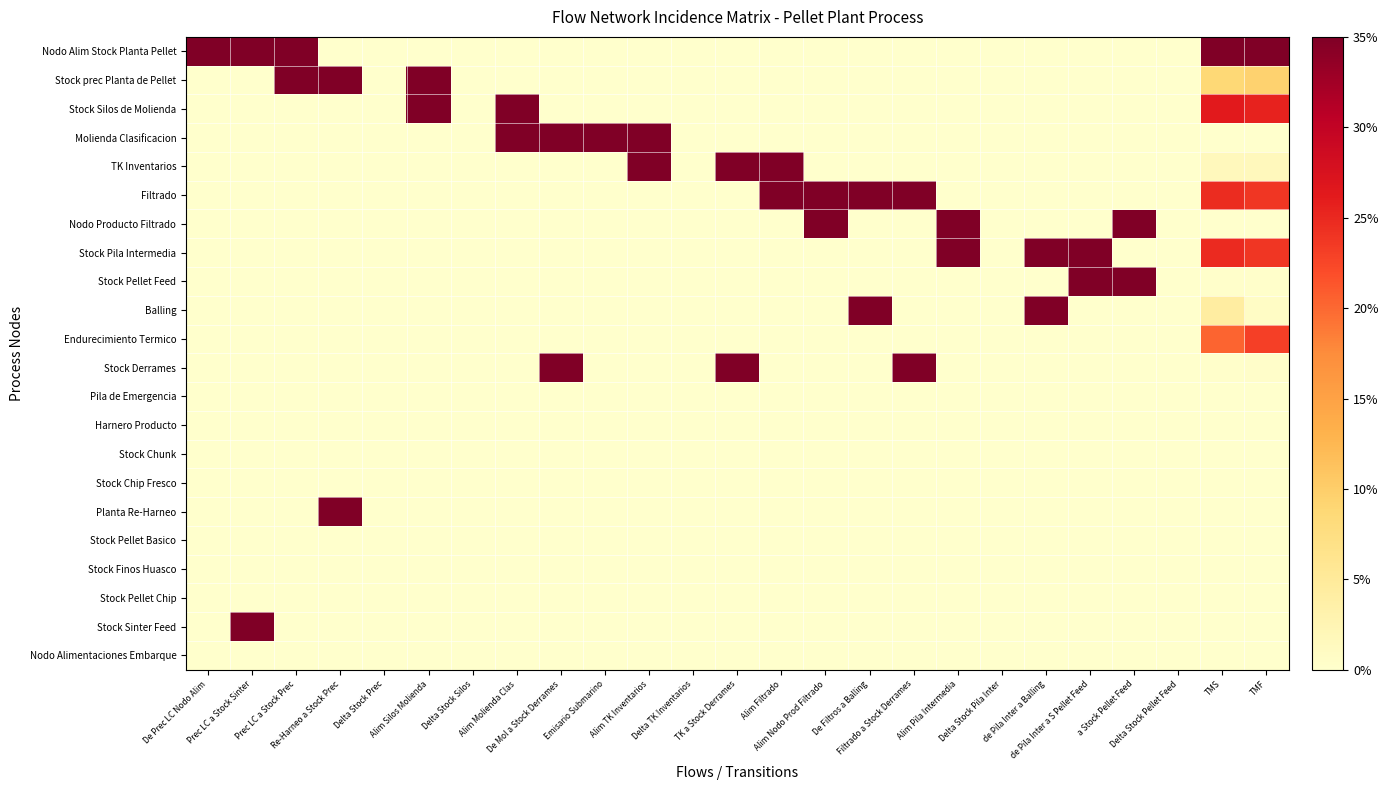

How many data points does each series have?

25